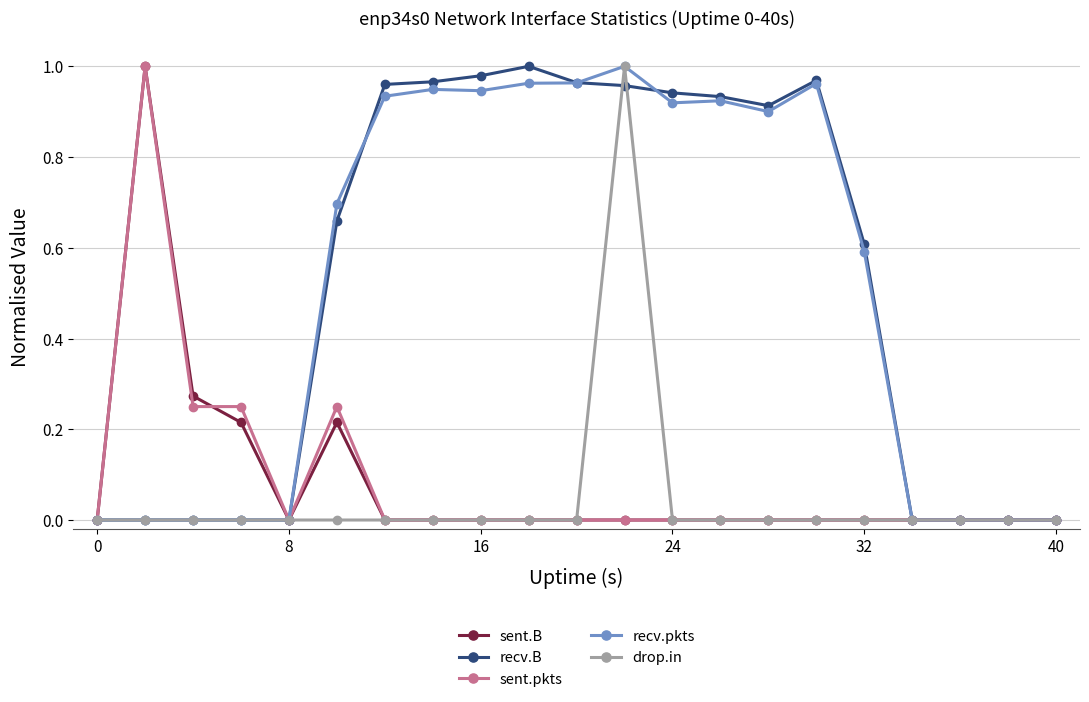

True or false: recv.pkts has more than 1 interior local peaks.

True